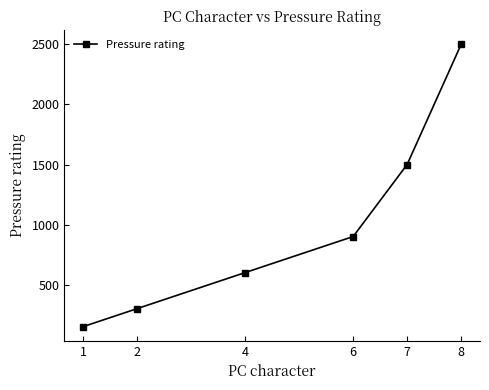

Is this an area chart (filled region under the line)?

No